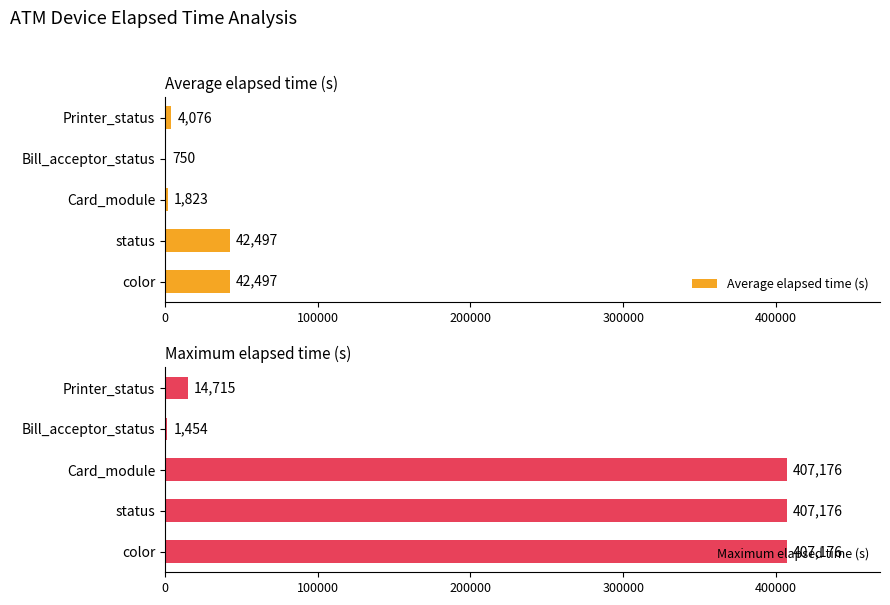

Which series has the widest spread of values?

Maximum elapsed time (s)